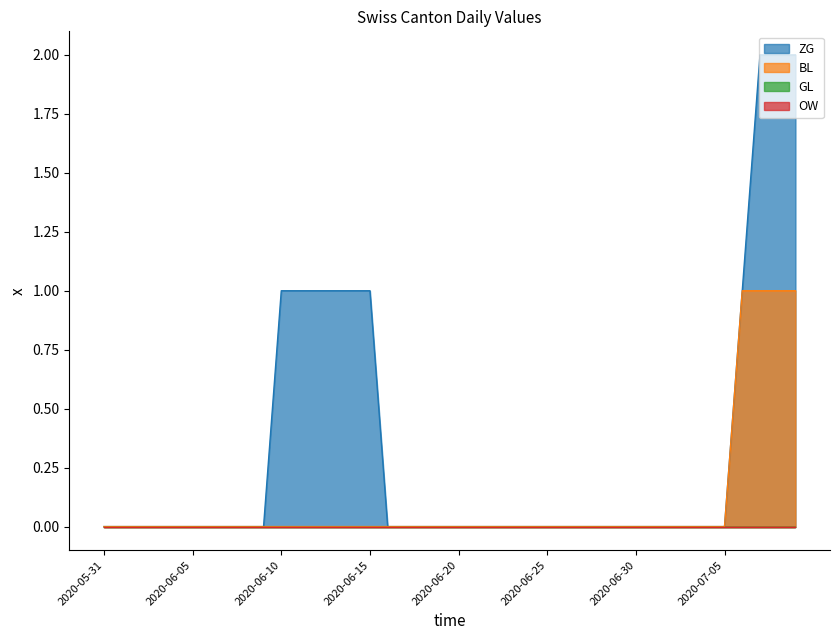

List the labels in order of ZG value, largest first.

2020-07-07, 2020-07-08, 2020-07-09, 2020-06-10, 2020-06-11, 2020-06-12, 2020-06-13, 2020-06-14, 2020-06-15, 2020-07-06, 2020-05-31, 2020-06-01, 2020-06-02, 2020-06-03, 2020-06-04, 2020-06-05, 2020-06-06, 2020-06-07, 2020-06-08, 2020-06-09, 2020-06-16, 2020-06-17, 2020-06-18, 2020-06-19, 2020-06-20, 2020-06-21, 2020-06-22, 2020-06-23, 2020-06-24, 2020-06-25, 2020-06-26, 2020-06-27, 2020-06-28, 2020-06-29, 2020-06-30, 2020-07-01, 2020-07-02, 2020-07-03, 2020-07-04, 2020-07-05